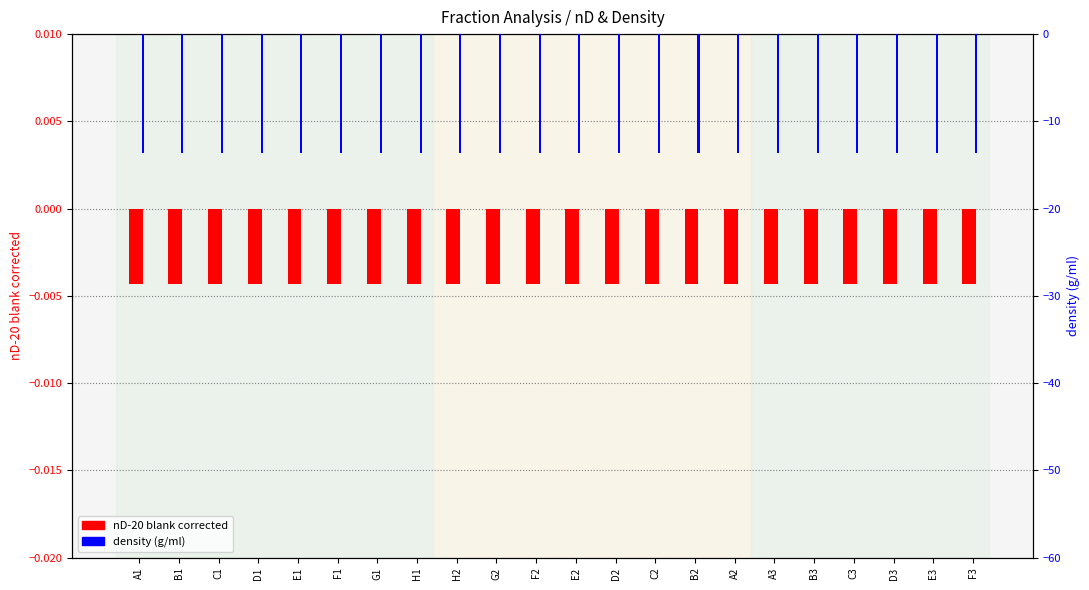

Which category has the highest value in the nD-20 blank corrected series?

A1